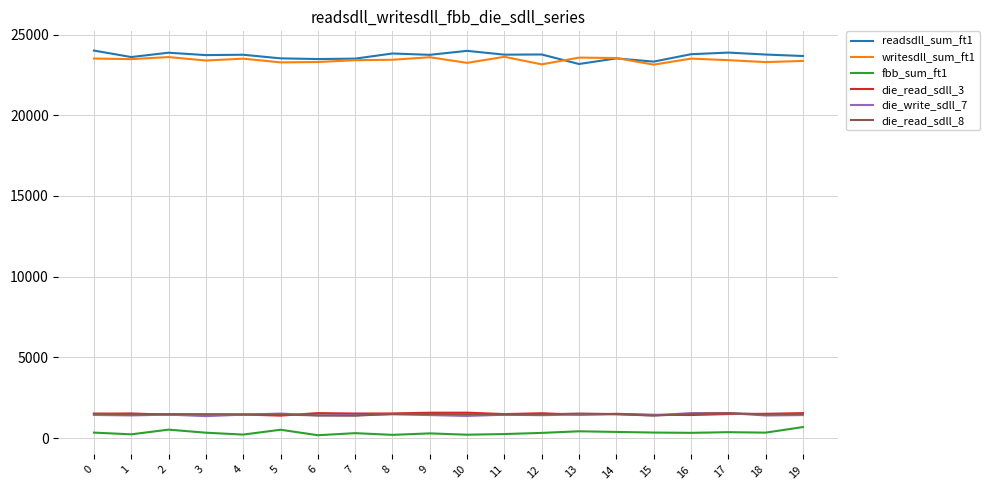

What is the difference between the maximum and minimum values in the die_read_sdll_3 series?

183.0